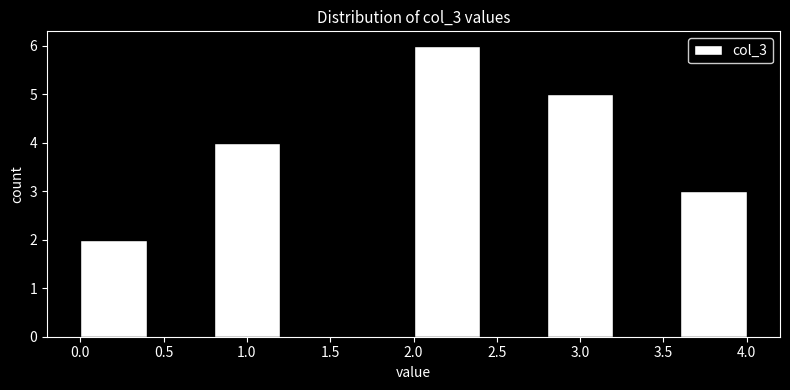

Reading left to right, transcribe this chart: for each bar, give the range it covers on the x-axis and its height. The values are not printed on the chart, so give them approximately, as read against the axis.

0.0 to 0.4: 2
0.4 to 0.8: 0
0.8 to 1.2: 4
1.2 to 1.6: 0
1.6 to 2.0: 0
2.0 to 2.4: 6
2.4 to 2.8: 0
2.8 to 3.2: 5
3.2 to 3.6: 0
3.6 to 4.0: 3